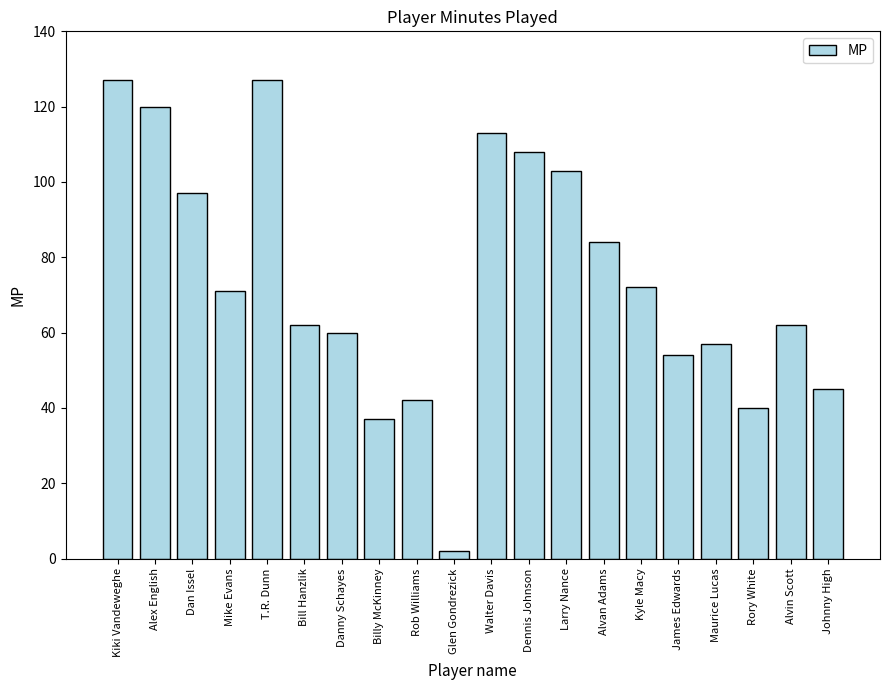

What is the difference between the second highest and minimum values?

125